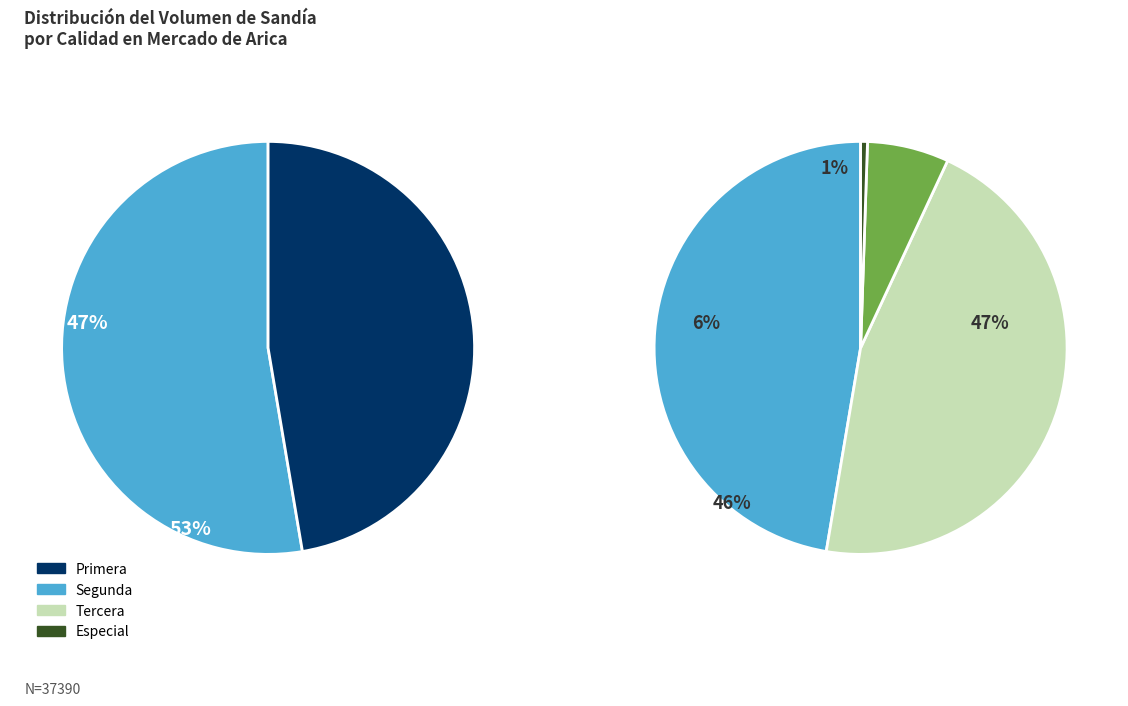

Which category has the smallest portion of the pie?

Primera